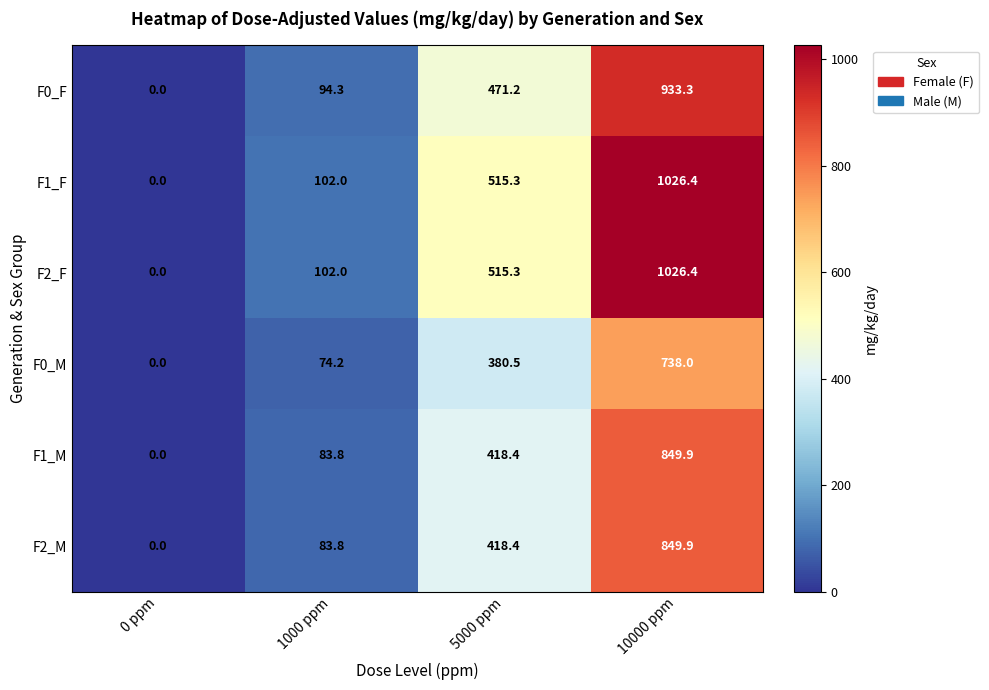

What is the spread (max minus min) of values at 10000 ppm?

288.4